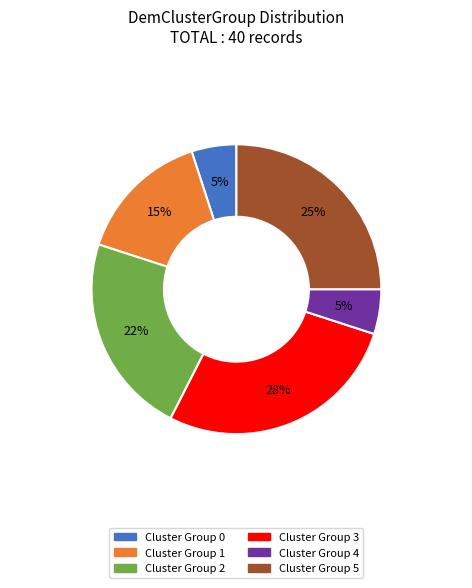

Is there a majority slice in this chart?

No